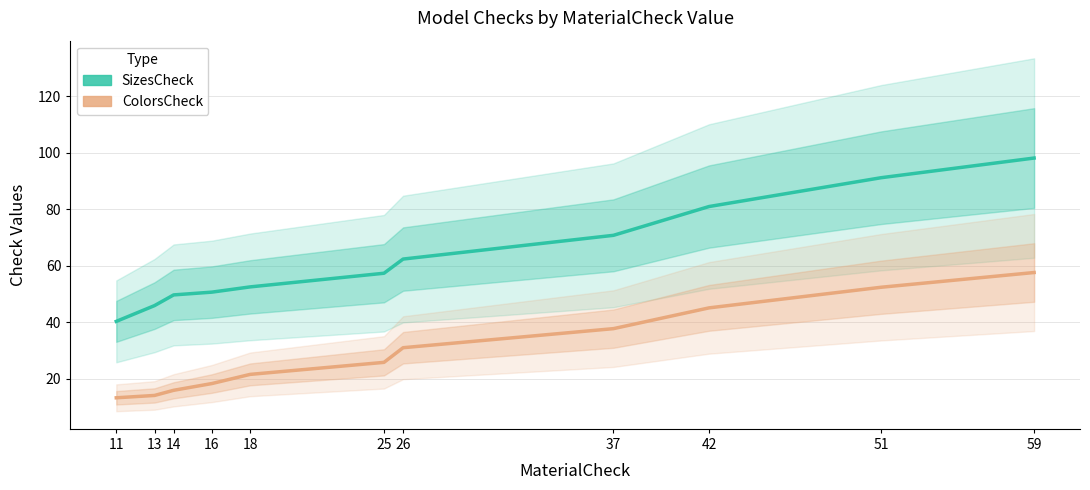

True or false: SizesCheck and ColorsCheck intersect in this chart.

False